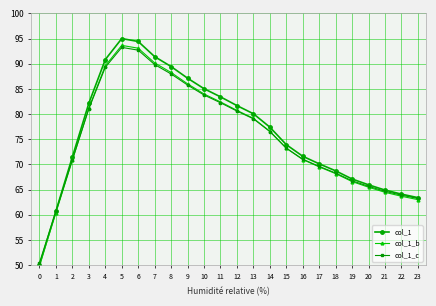

Where does the col_1 series first go above 77?

3